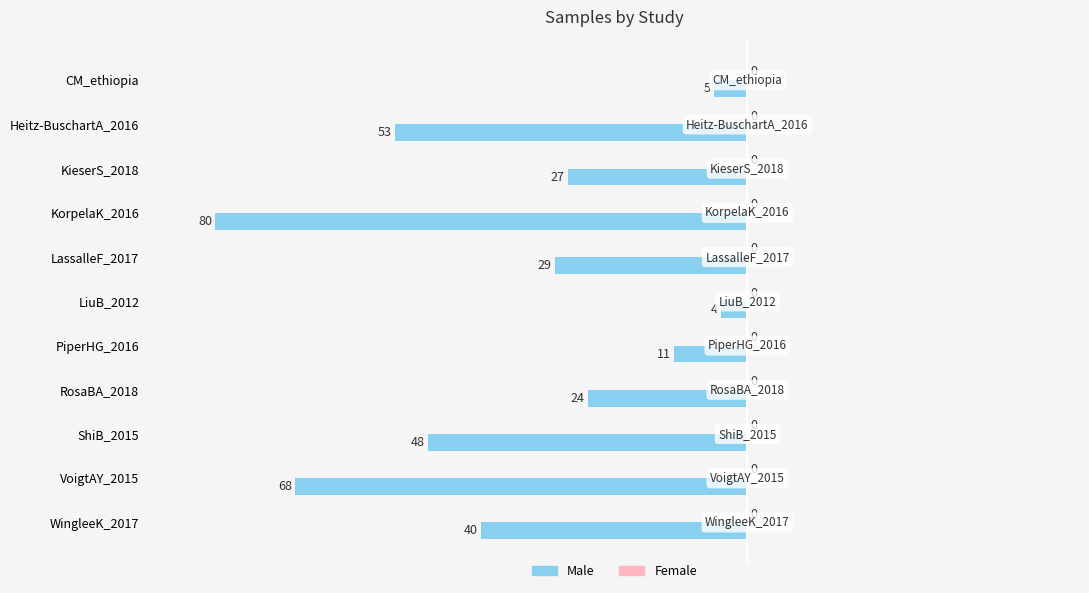

How many bars are there in total?

11